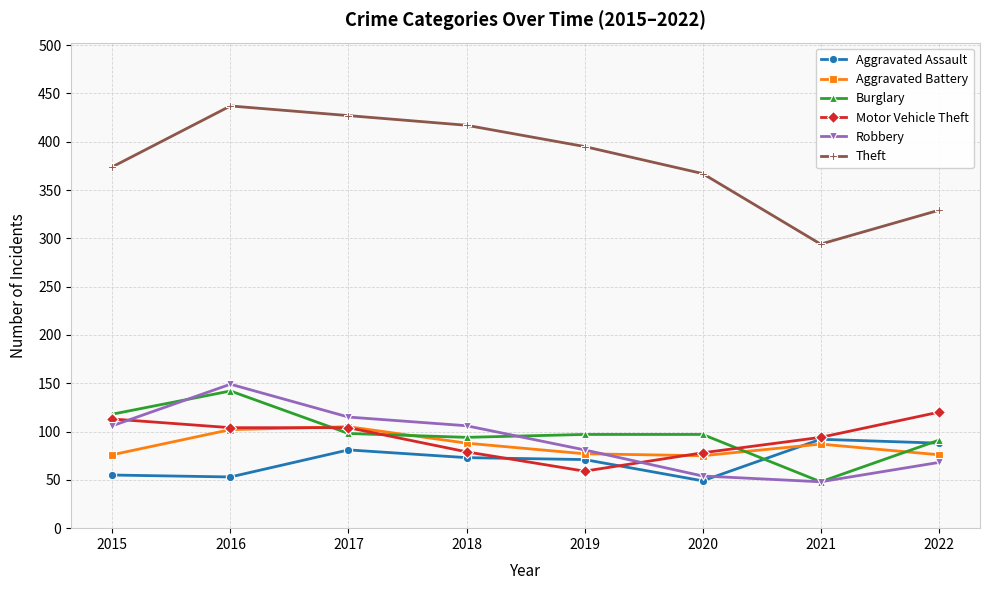

True or false: Aggravated Assault has a value of 73 at 2018.

True